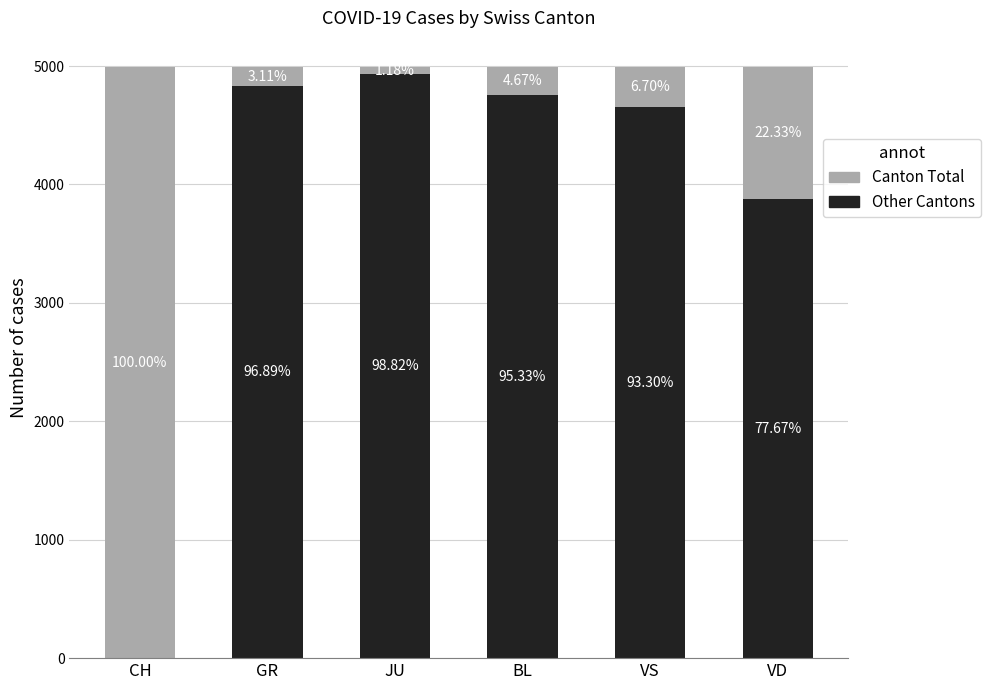

Does the chart contain stacked bars?

Yes